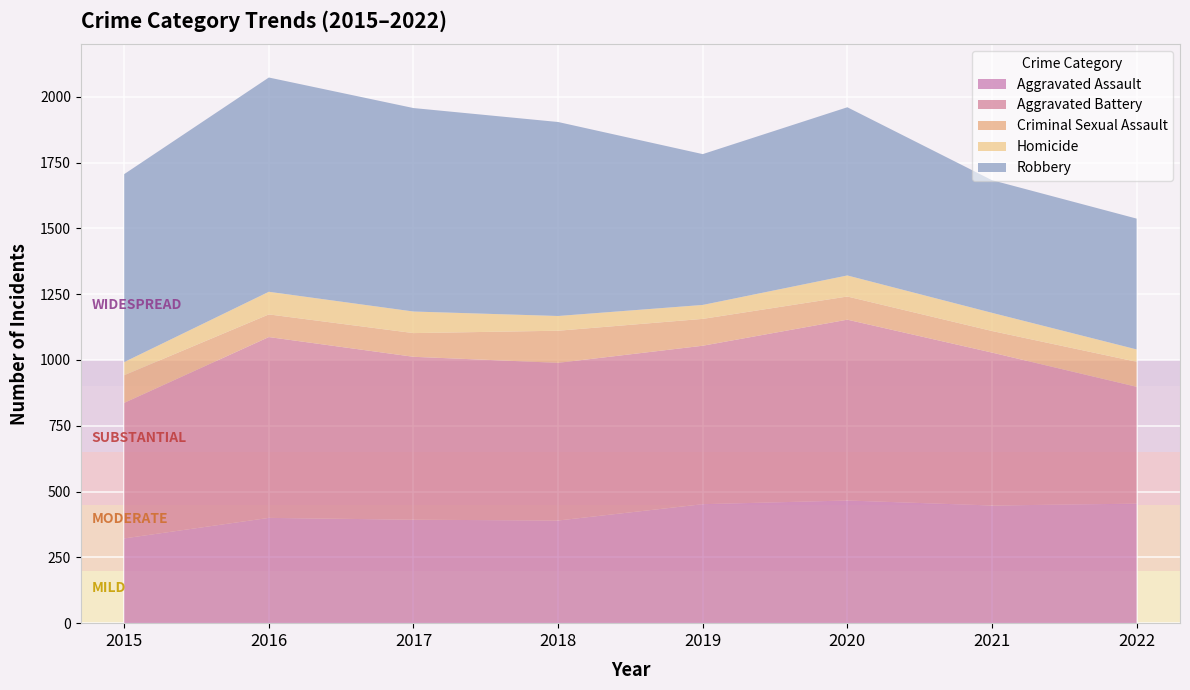

Reading left to right, transcribe all the data shown in this chart.

Aggravated Assault: 2015=322	2016=400	2017=393	2018=390	2019=452	2020=466	2021=447	2022=454
Aggravated Battery: 2015=515	2016=687	2017=619	2018=599	2019=602	2020=687	2021=581	2022=444
Criminal Sexual Assault: 2015=105	2016=86	2017=90	2018=122	2019=102	2020=88	2021=82	2022=95
Homicide: 2015=50	2016=86	2017=82	2018=56	2019=53	2020=80	2021=69	2022=47
Robbery: 2015=714	2016=814	2017=773	2018=737	2019=573	2020=639	2021=504	2022=497